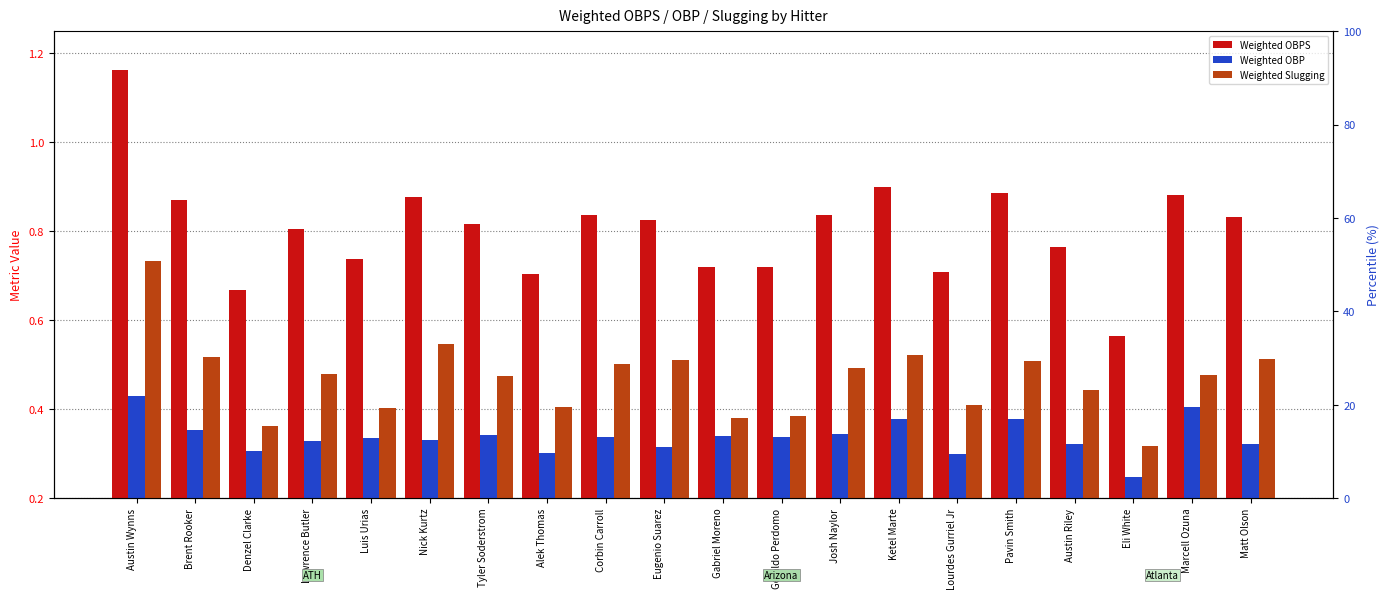

Which series has the largest total across all categories?

Weighted OBPS